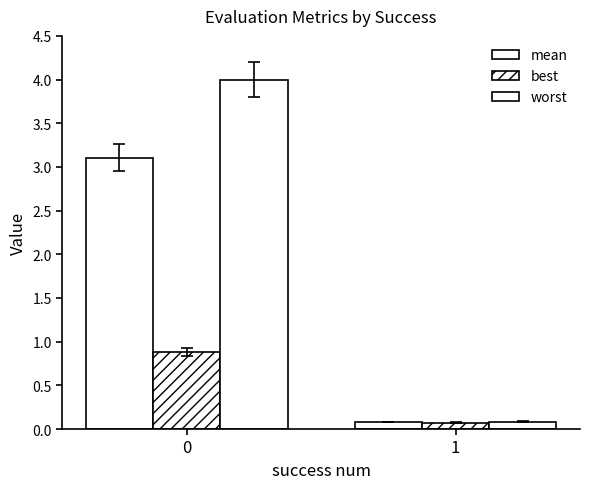

Rank the series by their average value, from lowest to highest.

best, mean, worst